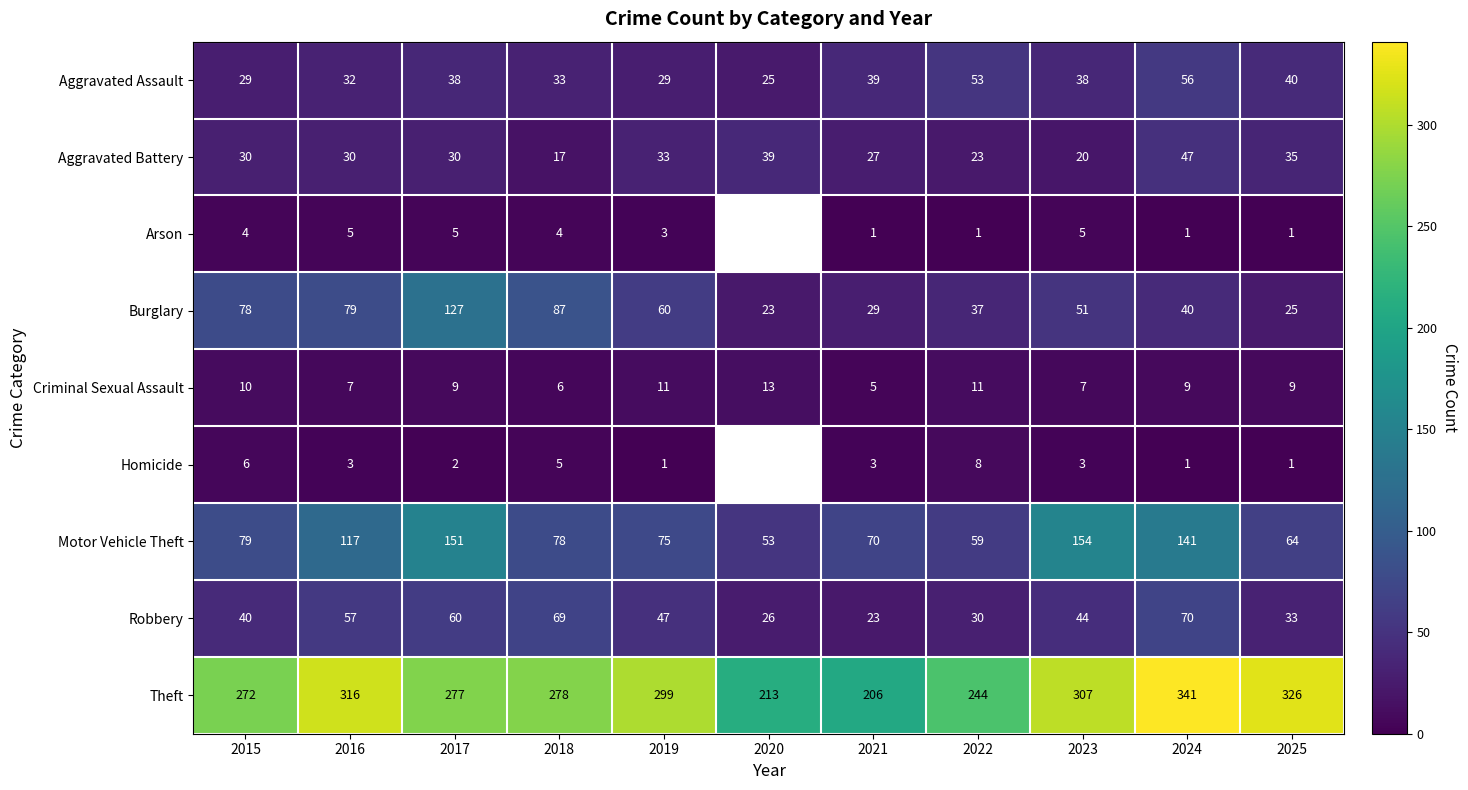

Is the value of Motor Vehicle Theft at 2016 greater than the value of Aggravated Assault at 2018?

Yes